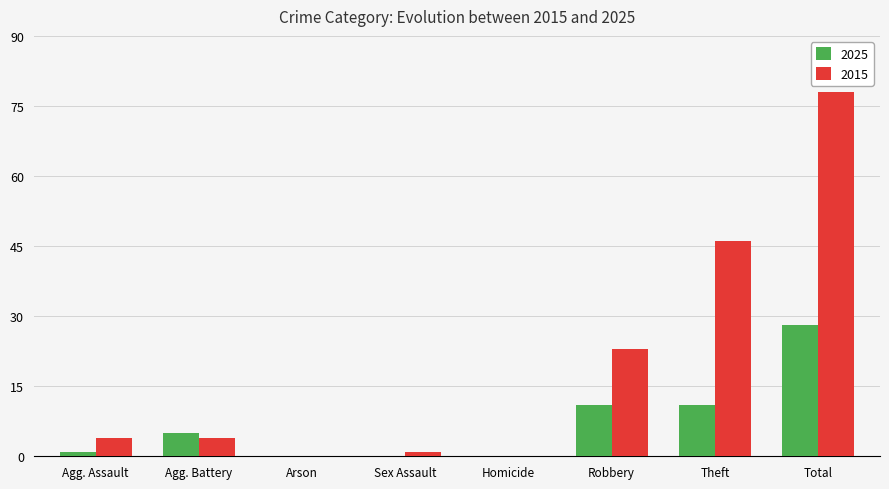

How many categories are shown in the chart?

8